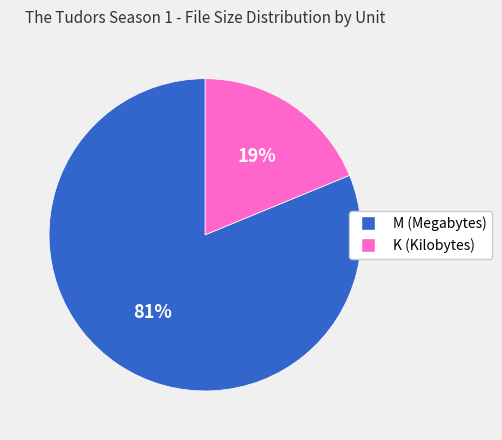

Count the number of slices in the pie.

2